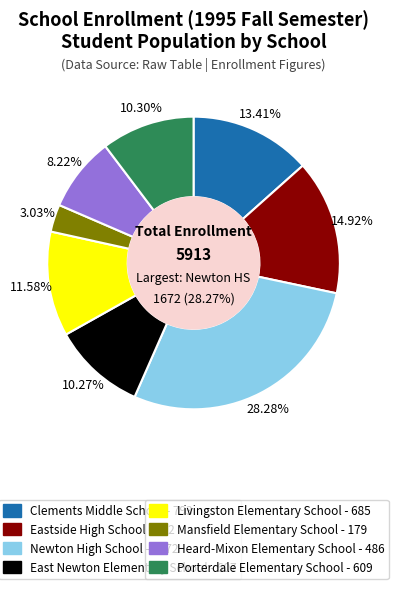

To the nearest percent, what is the combined percentage of East Newton Elementary School and Eastside High School?

25%